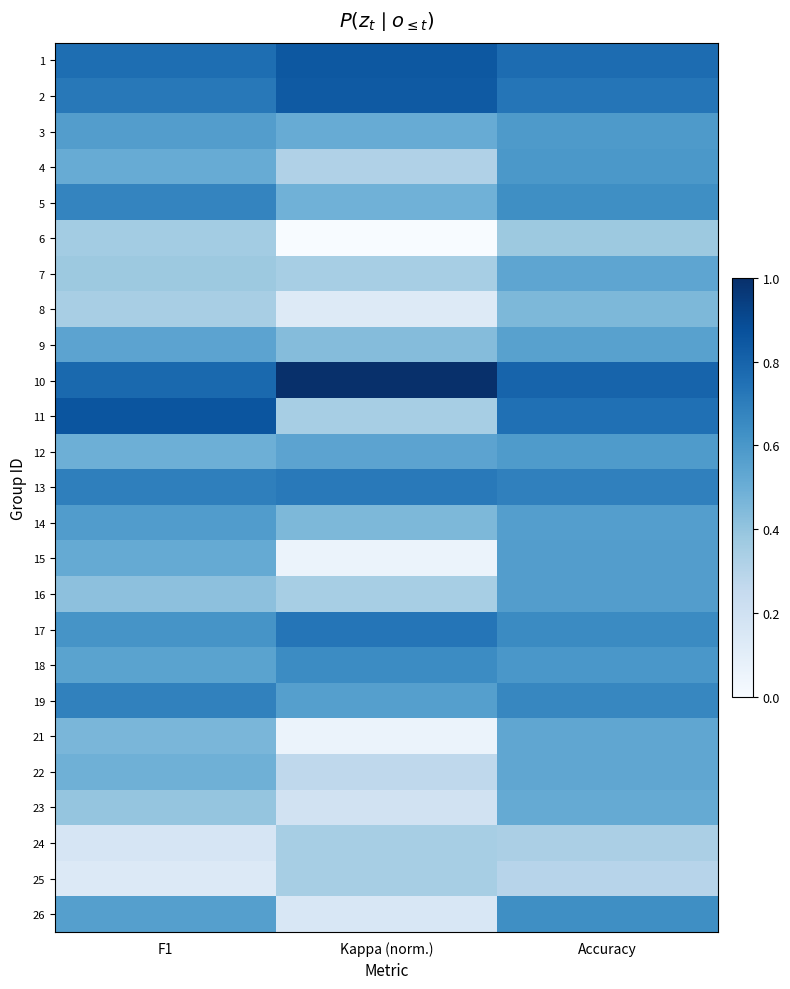

At F1, list the series in order from largest to smallest.

11, 10, 1, 2, 13, 19, 5, 17, 14, 3, 26, 18, 9, 15, 4, 12, 22, 21, 16, 23, 7, 6, 8, 24, 25